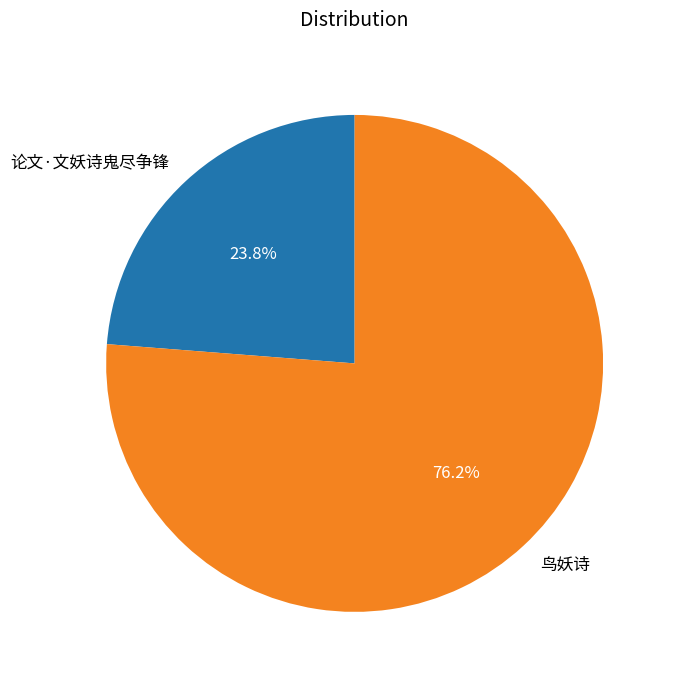

The 论文·文妖诗鬼尽争锋 slice represents 24% of the pie. True or false?

True